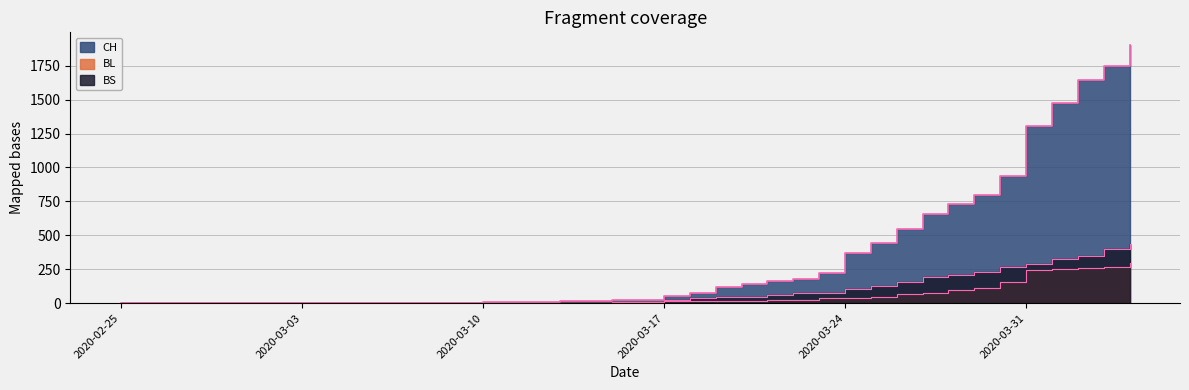

Reading right to left, what are all the values shown in this chart?

CH: 2020-04-04=1901	2020-04-03=1749	2020-04-02=1643	2020-04-01=1478	2020-03-31=1307	2020-03-30=938	2020-03-29=800	2020-03-28=734	2020-03-27=654	2020-03-26=546	2020-03-25=443	2020-03-24=368	2020-03-23=222	2020-03-22=181	2020-03-21=160	2020-03-20=138	2020-03-19=119	2020-03-18=75	2020-03-17=54	2020-03-16=21	2020-03-15=20	2020-03-14=17	2020-03-13=17	2020-03-12=12	2020-03-11=11	2020-03-10=7	2020-03-09=3	2020-03-08=1	2020-03-07=1	2020-03-06=1	2020-03-05=0	2020-03-04=0	2020-03-03=0	2020-03-02=0	2020-03-01=0	2020-02-29=0	2020-02-28=0	2020-02-27=0	2020-02-26=0	2020-02-25=0
BL: 2020-04-04=298	2020-04-03=266	2020-04-02=262	2020-04-01=249	2020-03-31=242	2020-03-30=158	2020-03-29=115	2020-03-28=100	2020-03-27=76	2020-03-26=65	2020-03-25=46	2020-03-24=40	2020-03-23=35	2020-03-22=21	2020-03-21=21	2020-03-20=18	2020-03-19=16	2020-03-18=16	2020-03-17=13	2020-03-16=5	2020-03-15=5	2020-03-14=2	2020-03-13=2	2020-03-12=2	2020-03-11=2	2020-03-10=2	2020-03-09=1	2020-03-08=0	2020-03-07=0	2020-03-06=0	2020-03-05=0	2020-03-04=0	2020-03-03=0	2020-03-02=0	2020-03-01=0	2020-02-29=0	2020-02-28=0	2020-02-27=0	2020-02-26=0	2020-02-25=0
BS: 2020-04-04=434	2020-04-03=397	2020-04-02=350	2020-04-01=323	2020-03-31=292	2020-03-30=263	2020-03-29=228	2020-03-28=211	2020-03-27=191	2020-03-26=155	2020-03-25=128	2020-03-24=105	2020-03-23=78	2020-03-22=73	2020-03-21=57	2020-03-20=46	2020-03-19=44	2020-03-18=36	2020-03-17=25	2020-03-16=4	2020-03-15=0	2020-03-14=4	2020-03-13=4	2020-03-12=4	2020-03-11=4	2020-03-10=0	2020-03-09=0	2020-03-08=0	2020-03-07=0	2020-03-06=0	2020-03-05=0	2020-03-04=0	2020-03-03=0	2020-03-02=0	2020-03-01=0	2020-02-29=0	2020-02-28=0	2020-02-27=0	2020-02-26=0	2020-02-25=0